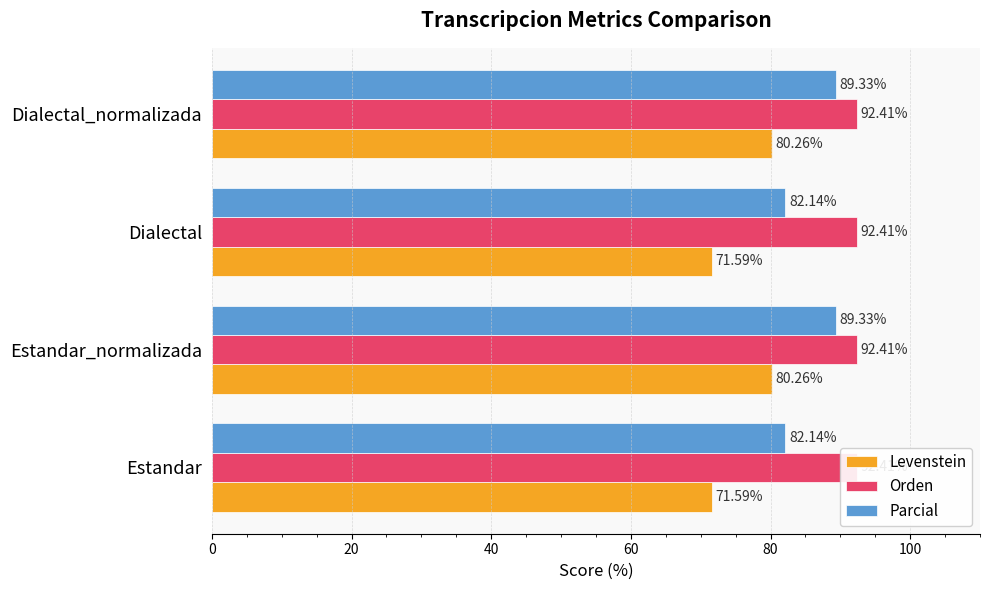

How many series are shown in this chart?

3